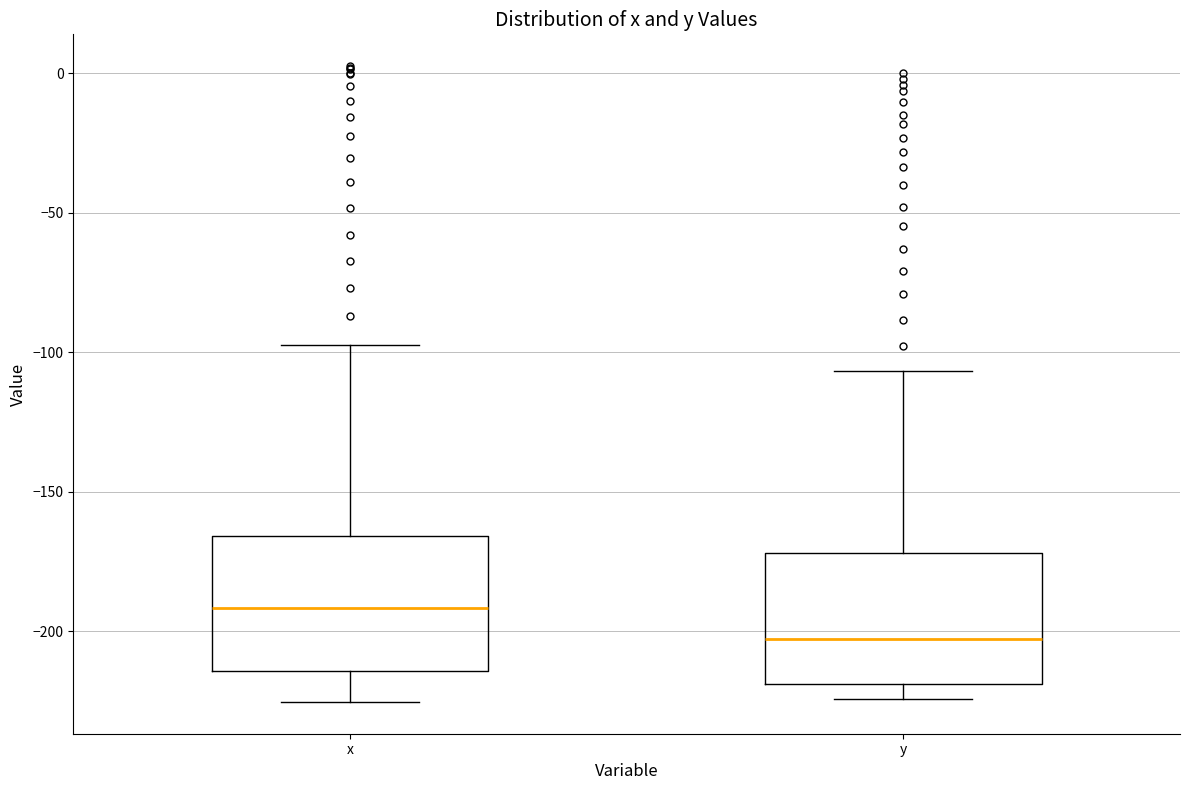

Where is the lower edge of the box for x on the y-axis? The values are not printed on the chart, so give them approximately, as read against the axis.

-215